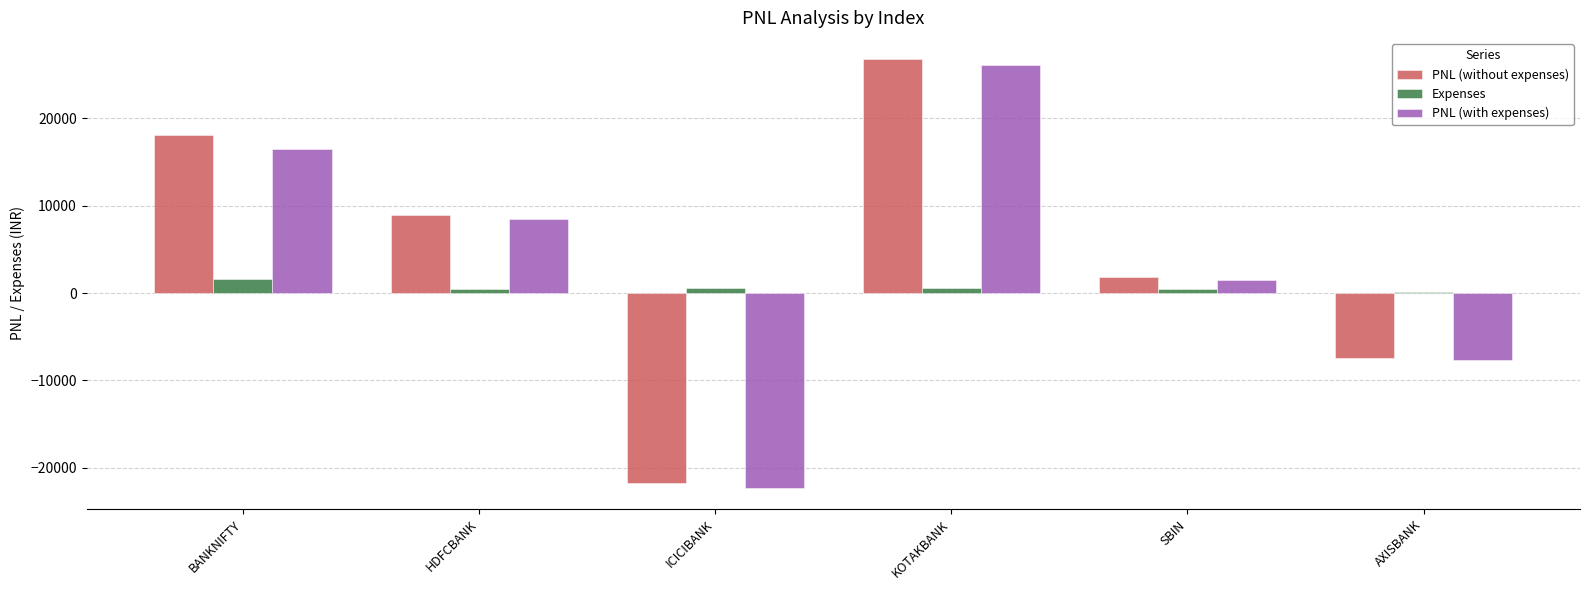

Where is PNL (without expenses) nearest to the value 2505?

SBIN